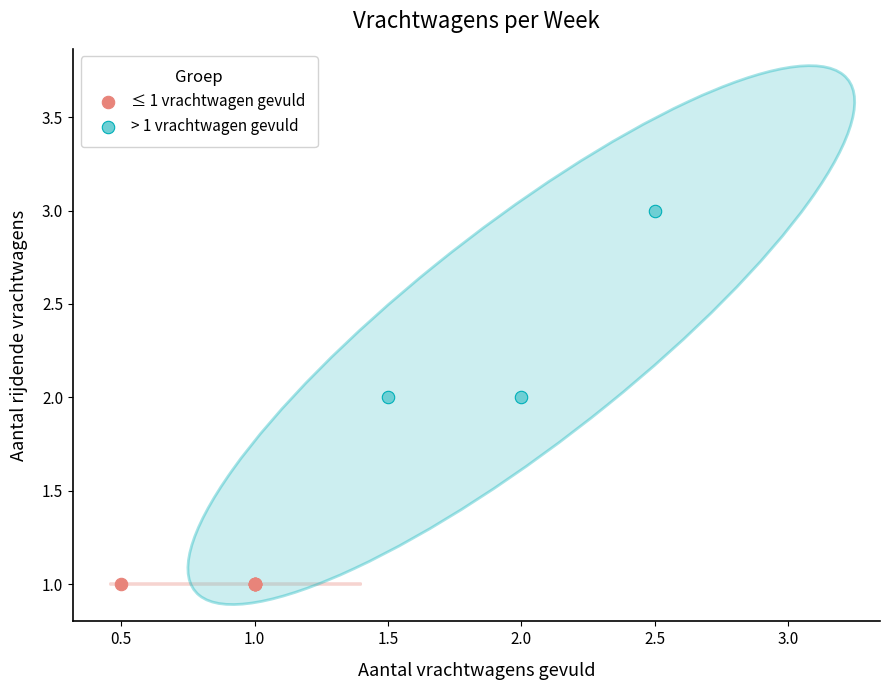

Which series contains the lowest Y value?

≤ 1 vrachtwagen gevuld